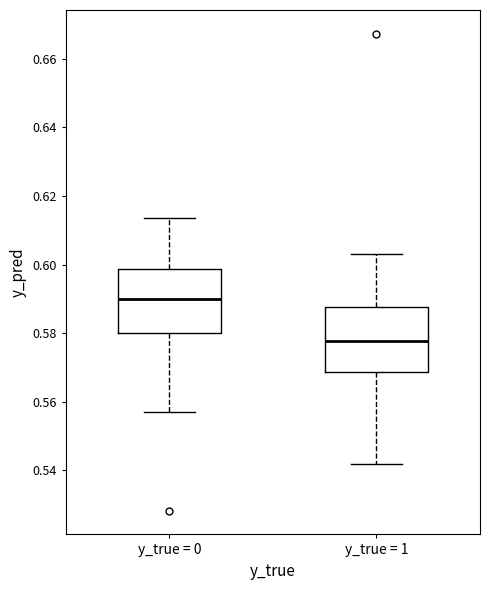

Where does the median line of the box for y_true = 1 sit on the y-axis? The values are not printed on the chart, so give them approximately, as read against the axis.

0.578